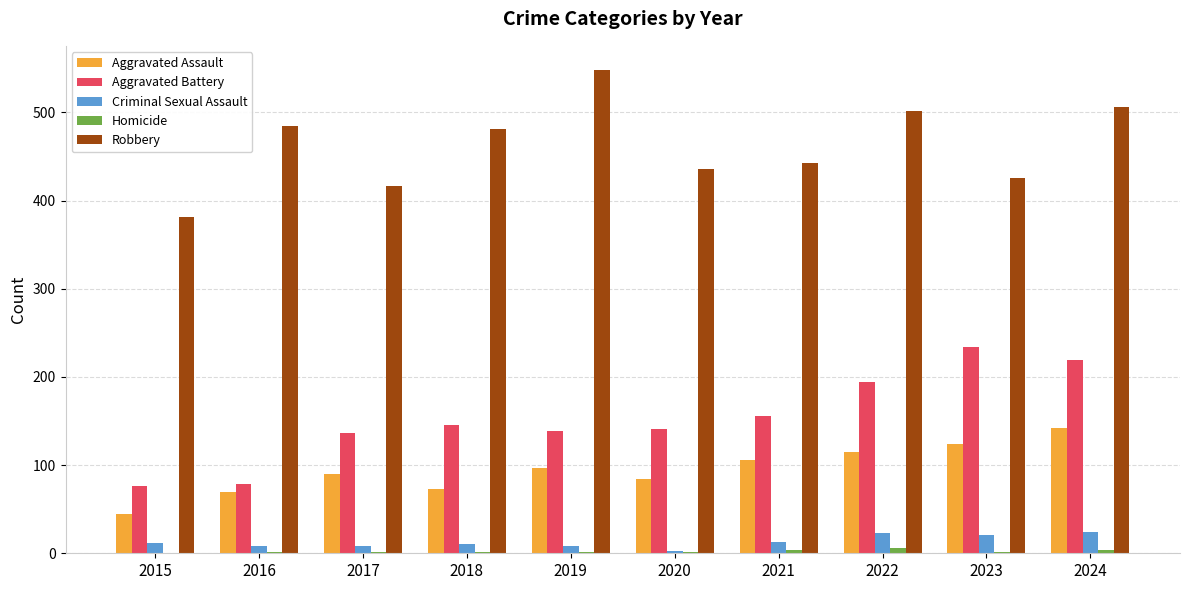

Which series has the widest spread of values?

Robbery